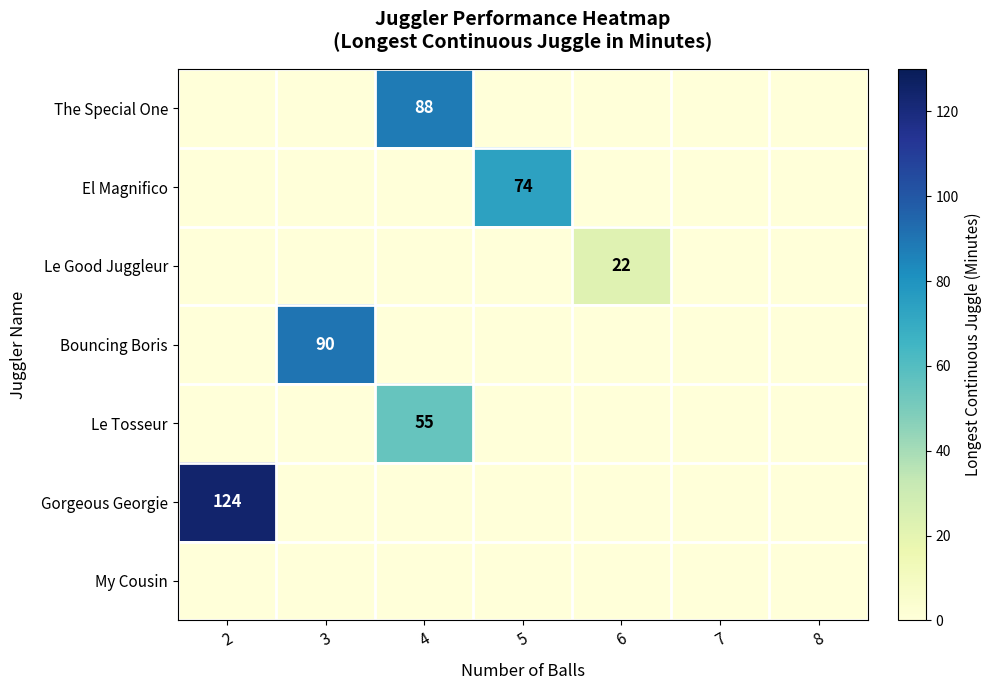

What is the maximum value shown in the chart?

124